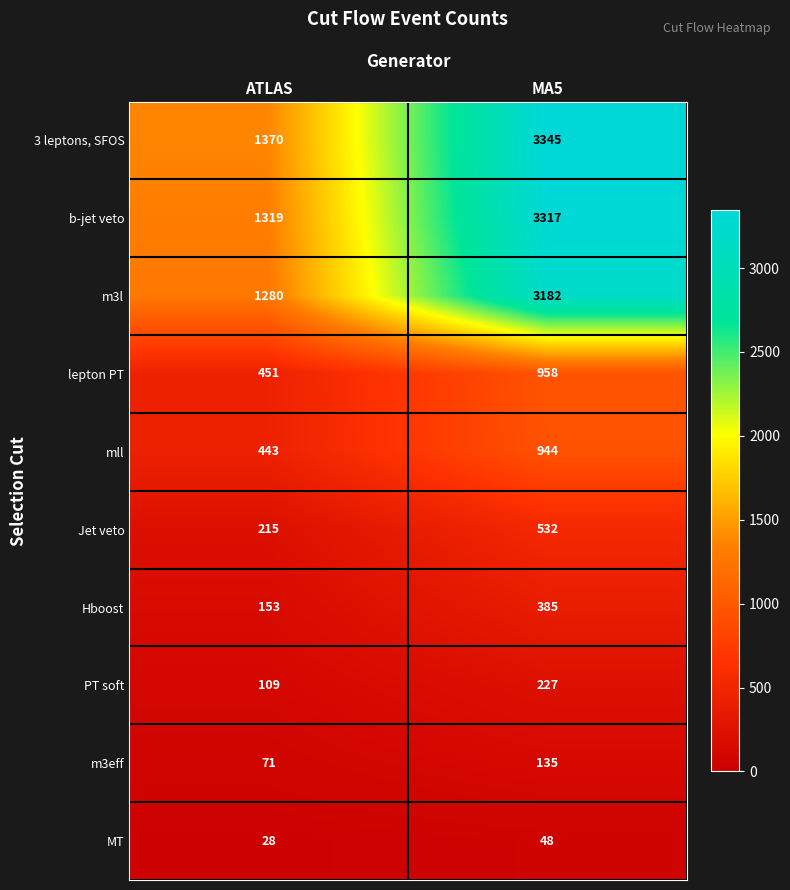

What is the minimum value shown in the chart?

28